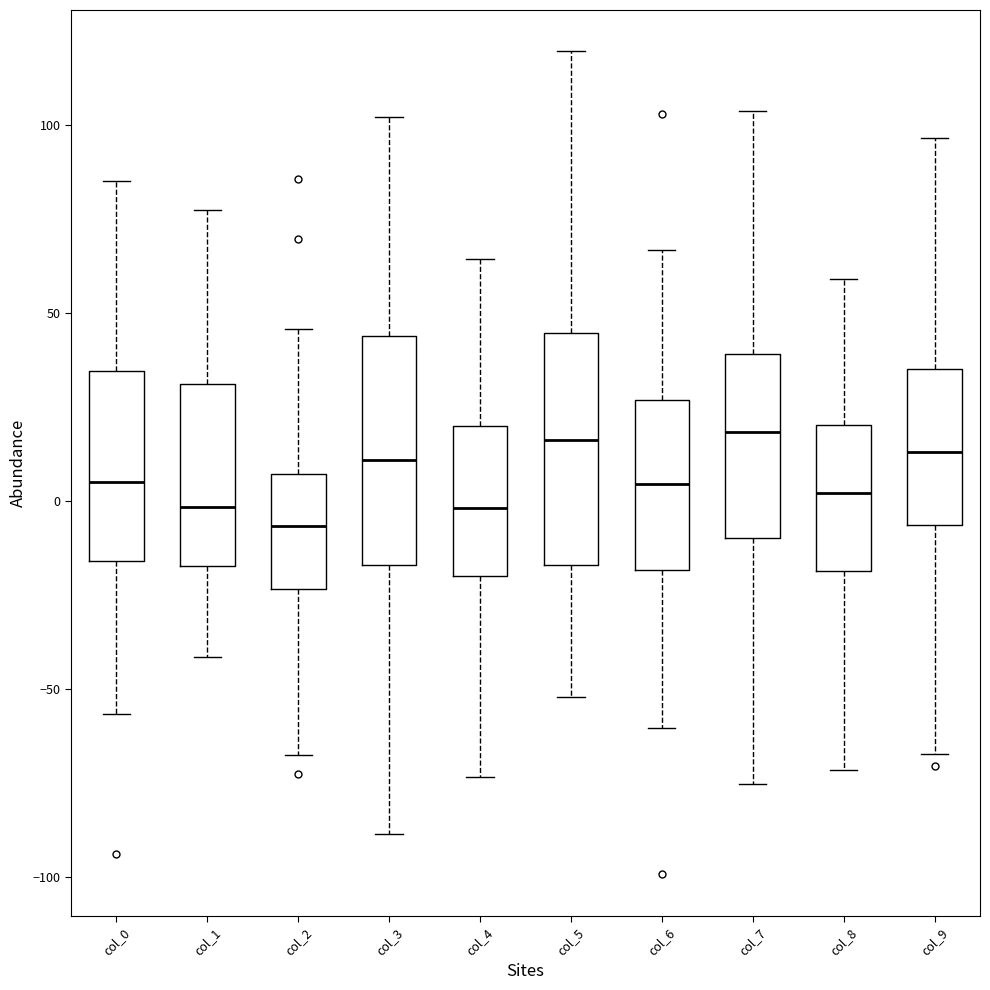

Reading left to right, transcribe this box plot: for each box, give where its median line is, the range the box spans, and where its two whiskers end, as read against the y-axis. The values are not printed on the chart, so give them approximately, as read against the axis.

col_0: median 5, box -15 to 35, whiskers -55 to 85
col_1: median 0, box -15 to 30, whiskers -40 to 75
col_2: median -5, box -25 to 5, whiskers -70 to 45
col_3: median 10, box -15 to 45, whiskers -90 to 100
col_4: median 0, box -20 to 20, whiskers -75 to 65
col_5: median 15, box -15 to 45, whiskers -50 to 120
col_6: median 5, box -20 to 25, whiskers -60 to 65
col_7: median 20, box -10 to 40, whiskers -75 to 105
col_8: median 0, box -20 to 20, whiskers -70 to 60
col_9: median 15, box -5 to 35, whiskers -65 to 95